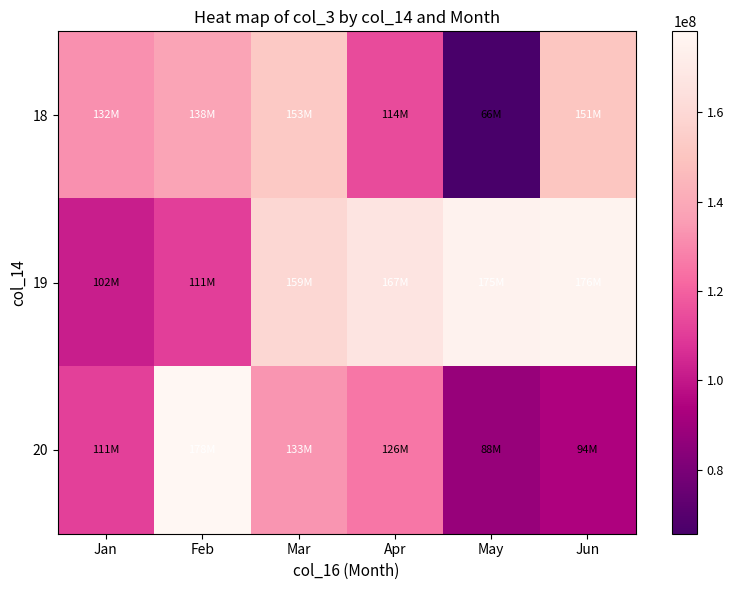

Which series has the largest total across all categories?

19